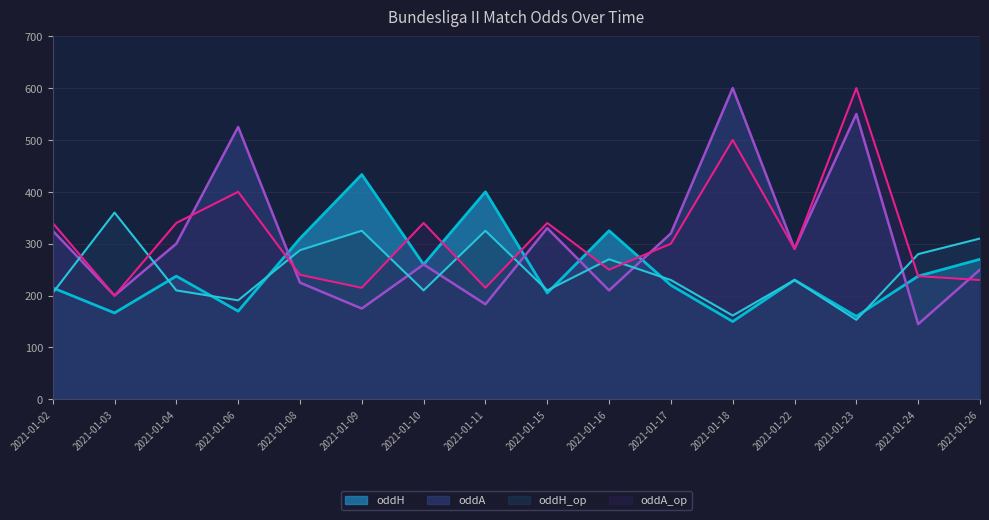

List the series in order of their peak value, lowest first.

oddH_op, oddH, oddA, oddA_op